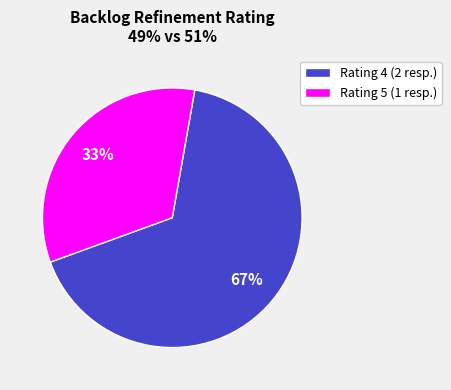

Count the number of slices in the pie.

2